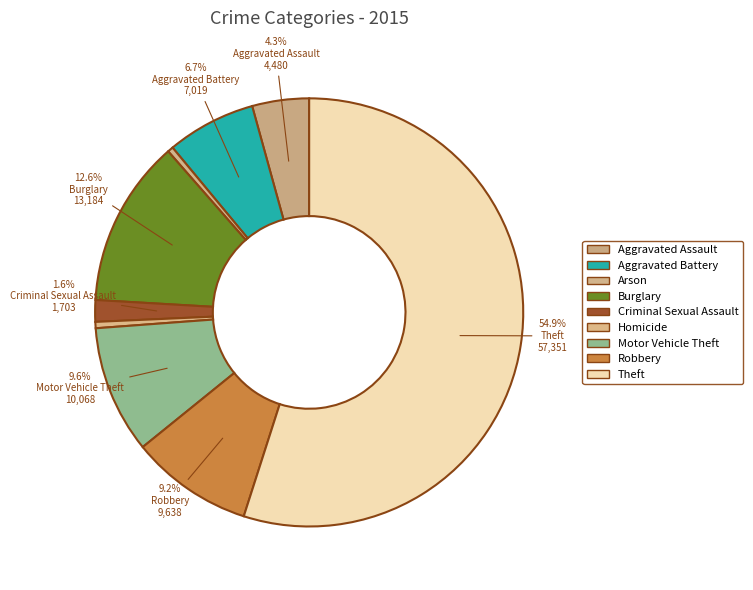

Which category has the smallest portion of the pie?

Arson